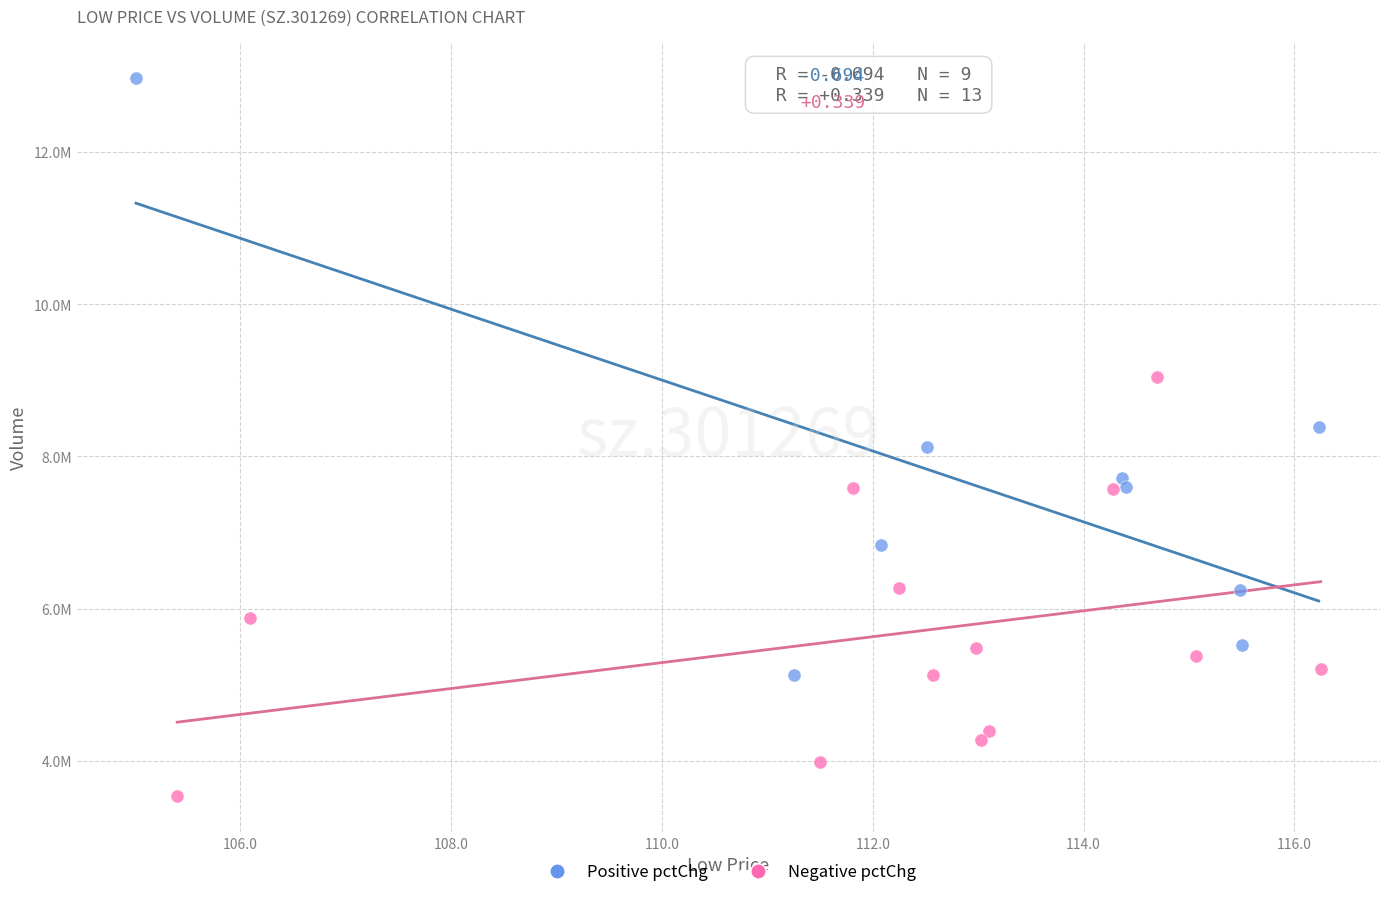

What are all the series names shown in the legend?

Positive pctChg, Negative pctChg